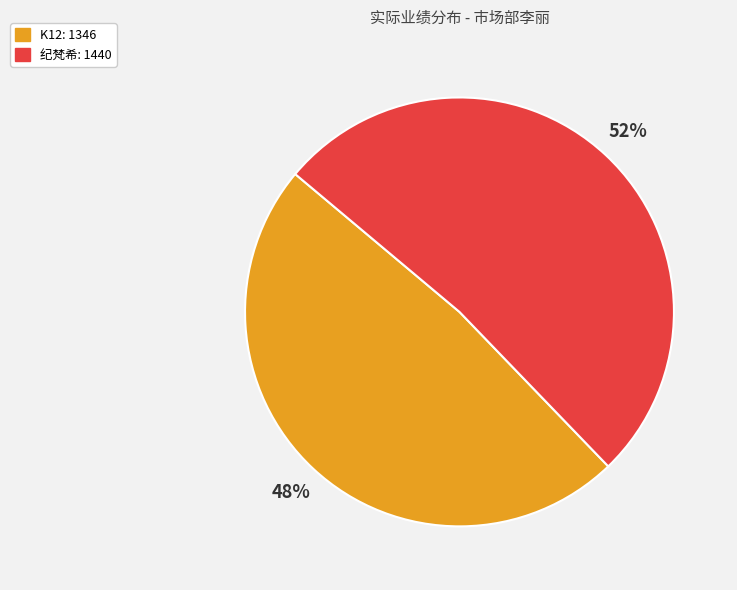

To the nearest percent, what is the average slice percentage?

50%